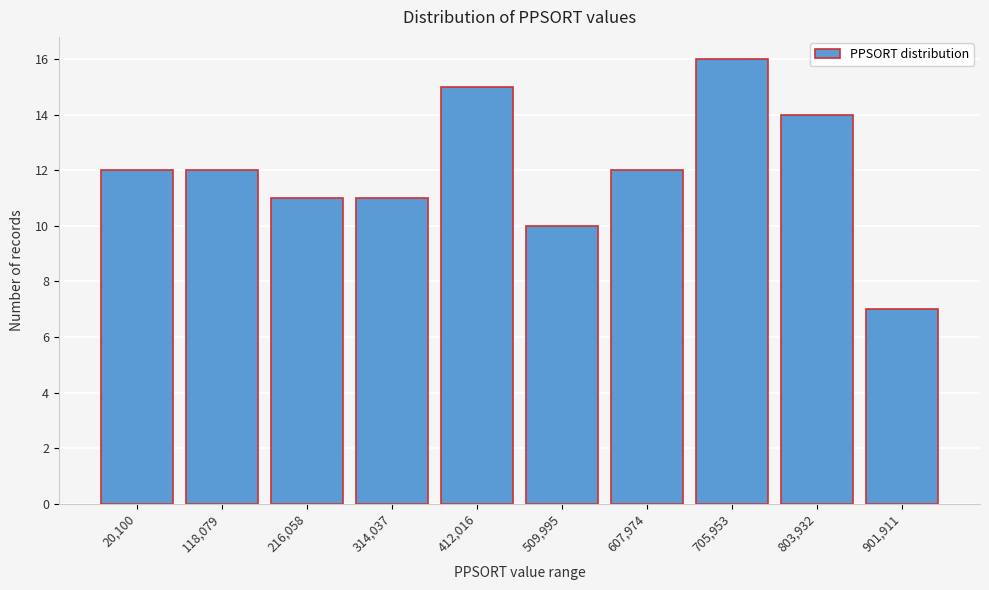

Reading right to left, extract all data points from this chart.

901,911=7	803,932=14	705,953=16	607,974=12	509,995=10	412,016=15	314,037=11	216,058=11	118,079=12	20,100=12